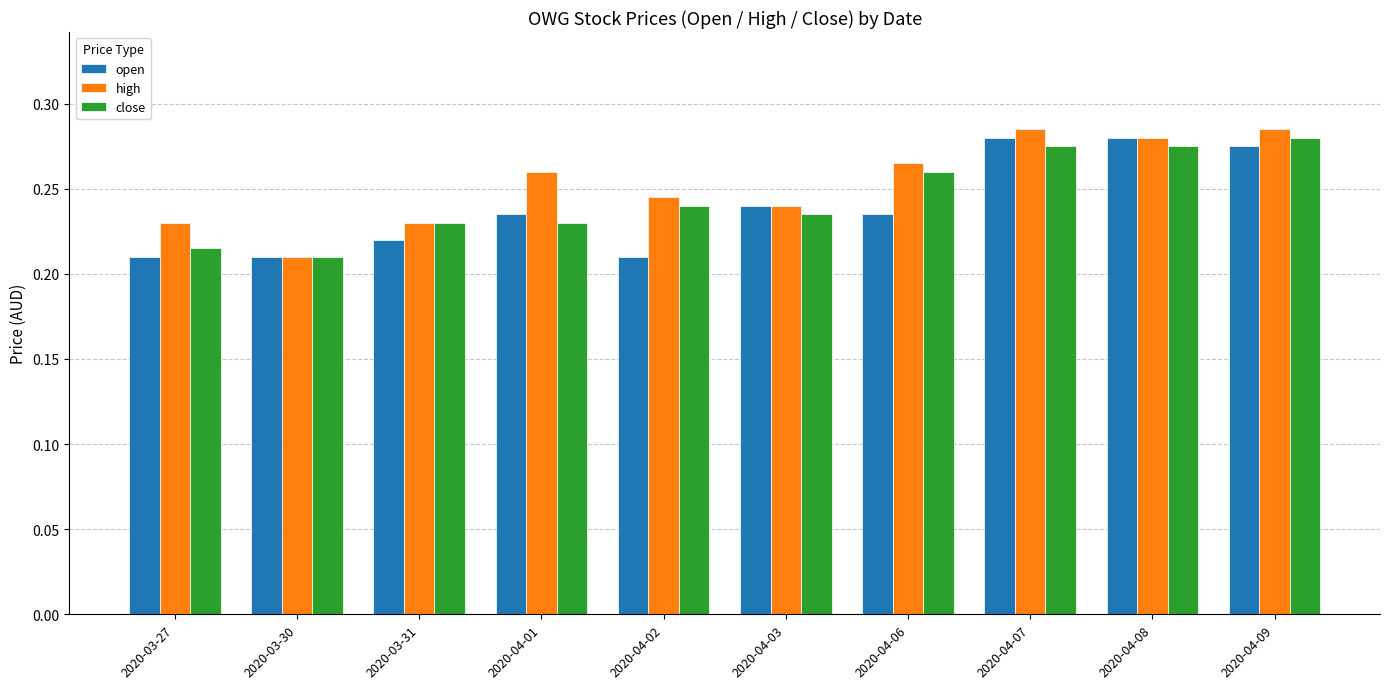

What is the sum of the open values at 2020-04-02 and 2020-04-06?

0.4